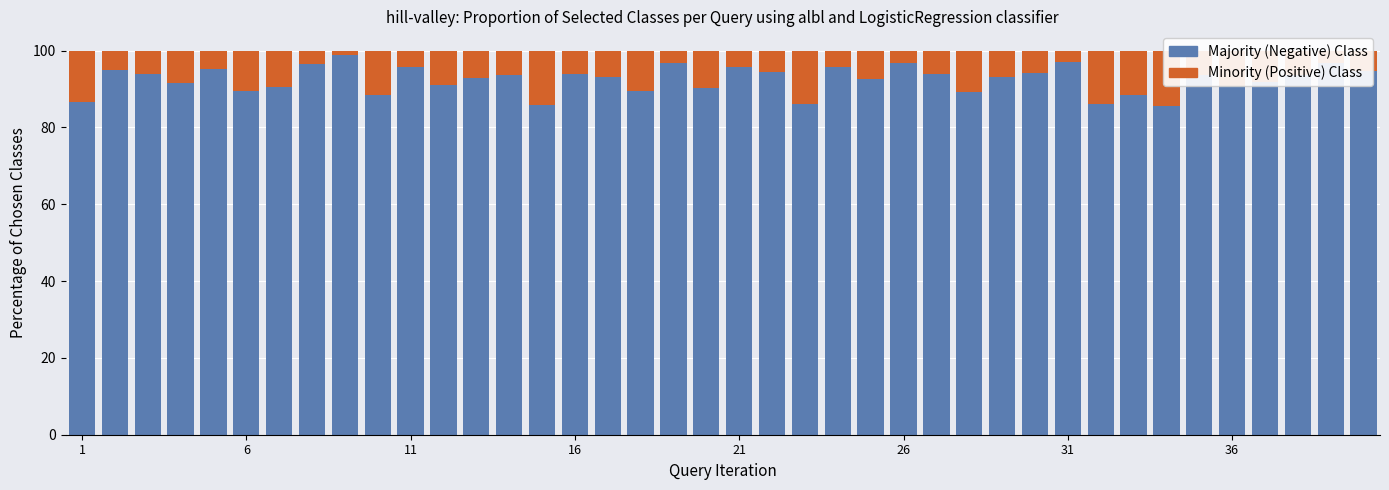

Reading right to left, extract all data points from this chart.

Majority (Negative) Class: 94.6	96.7	93.8	91.8	90.9	93.7	85.6	88.5	86.0	96.9	94.1	93.2	89.3	93.9	96.8	92.6	95.6	86.0	94.5	95.7	90.1	96.8	89.5	93.1	93.9	85.9	93.7	92.7	91.0	95.7	88.5	98.8	96.5	90.6	89.6	95.1	91.6	93.8	95.0	86.6
Minority (Positive) Class: 5.4	3.3	6.2	8.2	9.1	6.3	14.4	11.5	14.0	3.1	5.9	6.8	10.7	6.1	3.2	7.4	4.4	14.0	5.5	4.3	9.9	3.2	10.5	6.9	6.1	14.1	6.3	7.3	9.0	4.3	11.5	1.2	3.5	9.4	10.4	4.9	8.4	6.2	5.0	13.4